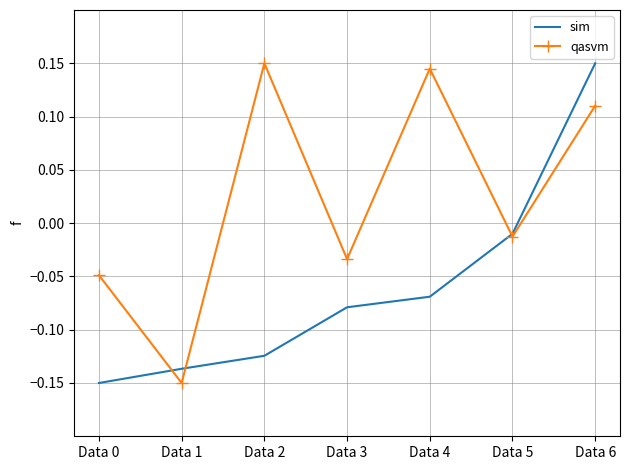

What is the difference between the highest and lowest values at Data 2?

0.3